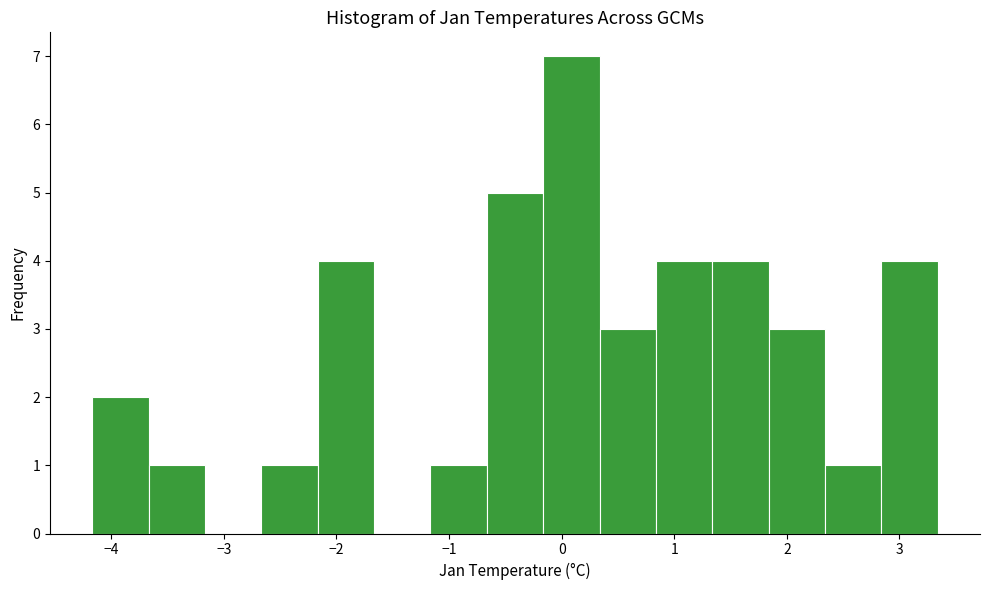

What is the height of the bar covering -3.7 to -3.2 on the x-axis? Neither the bar edges nor the heights are printed on the chart, so give them approximately, as read against the axes.

1